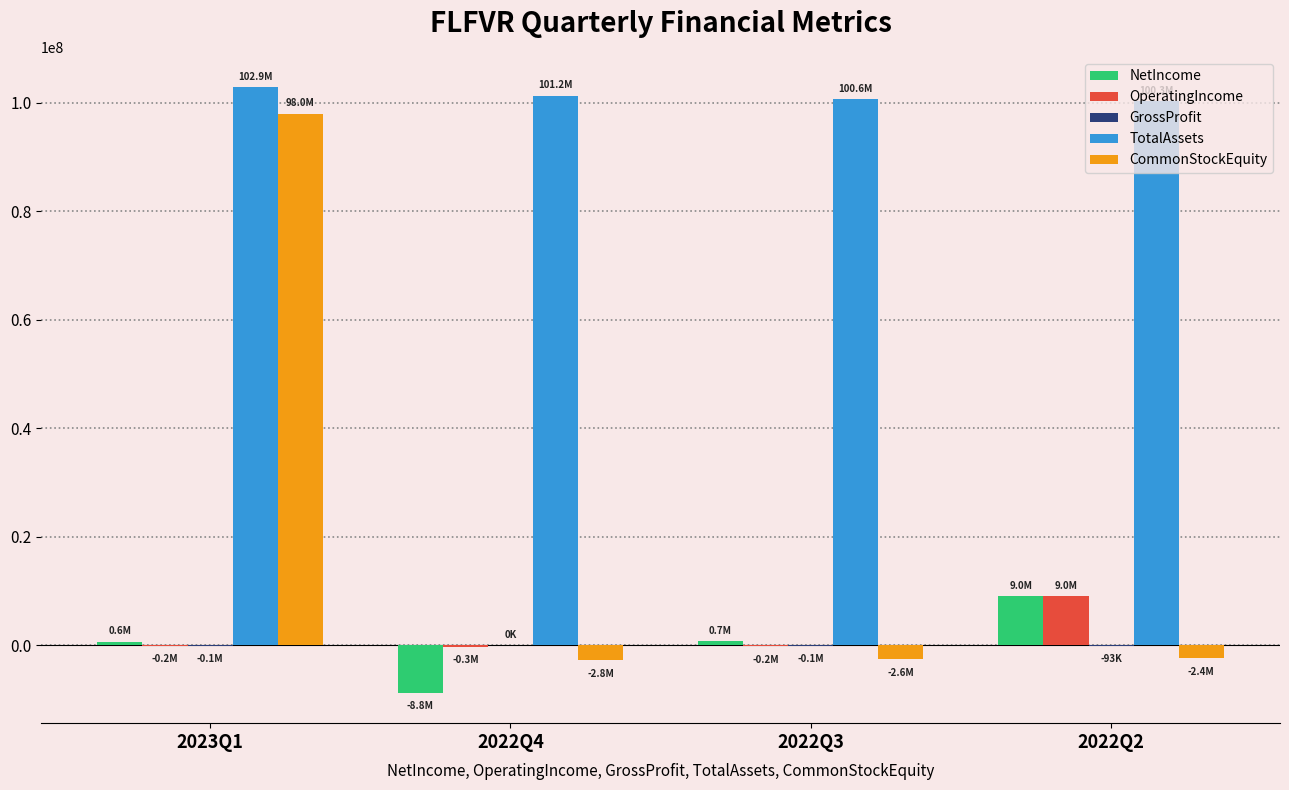

What is the total value across all series at 2022Q4?

89321689